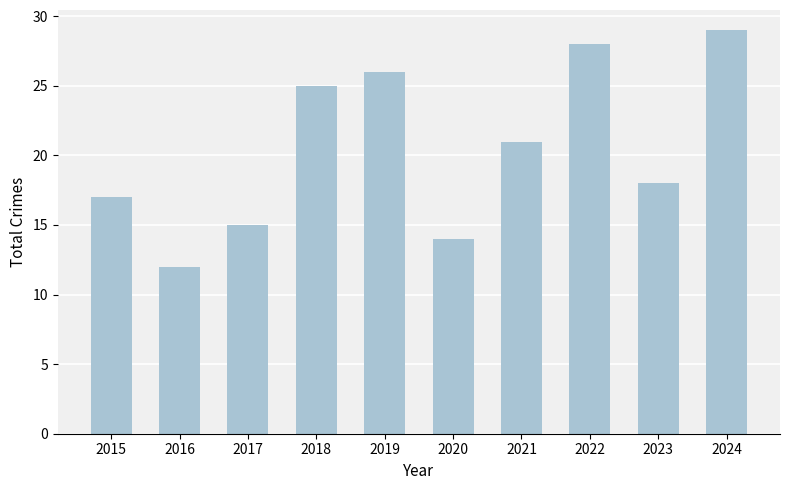

Which category has the highest value across all series?

2024